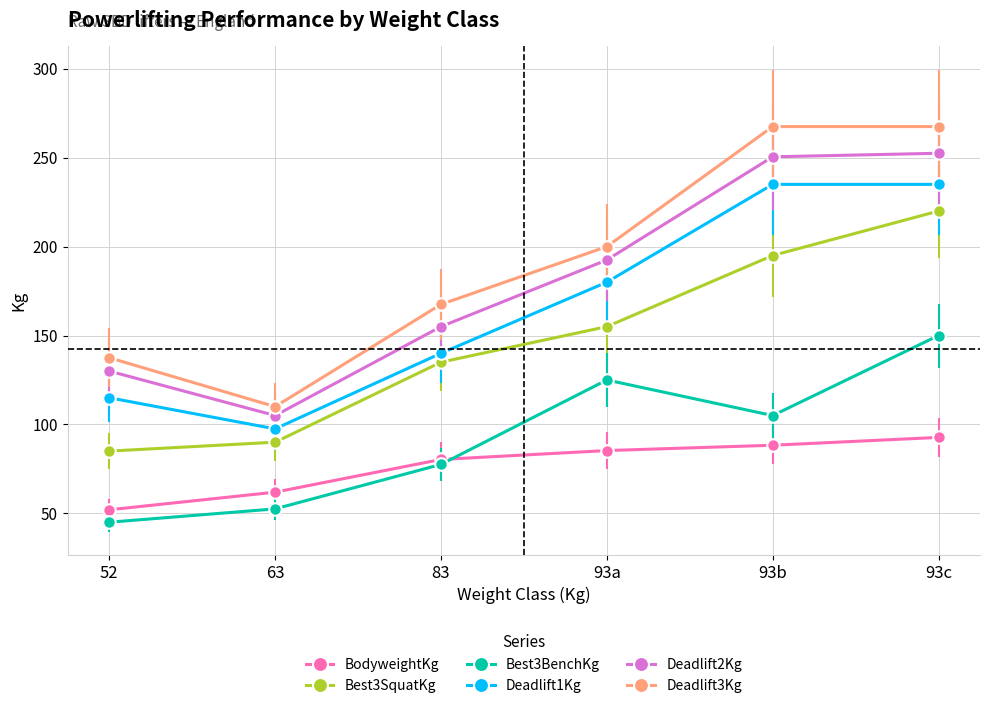

True or false: Best3BenchKg and Deadlift1Kg intersect in this chart.

False